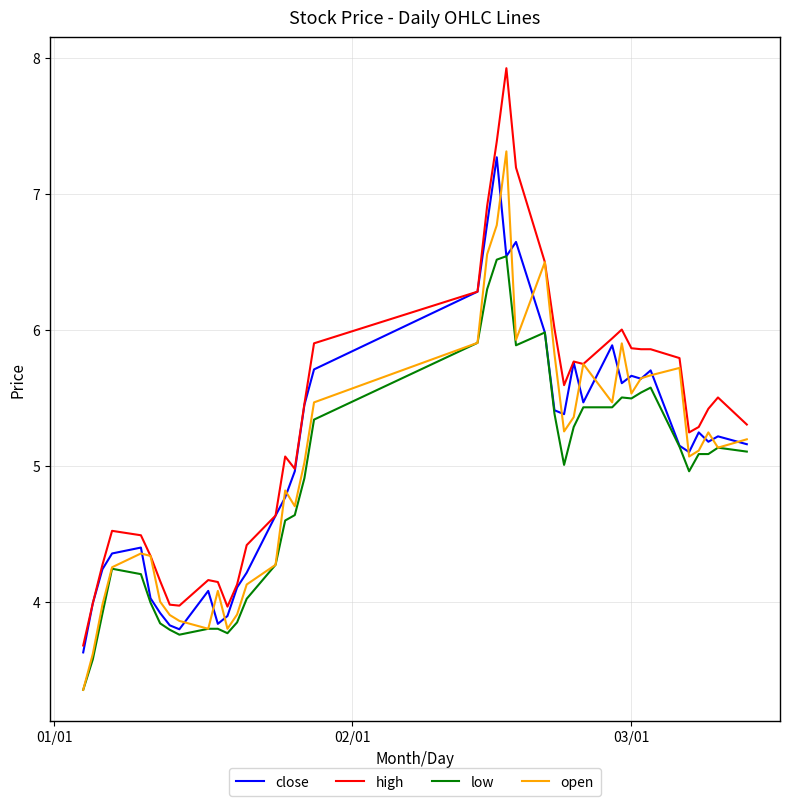

Which series has the largest range (max minus min)?

high